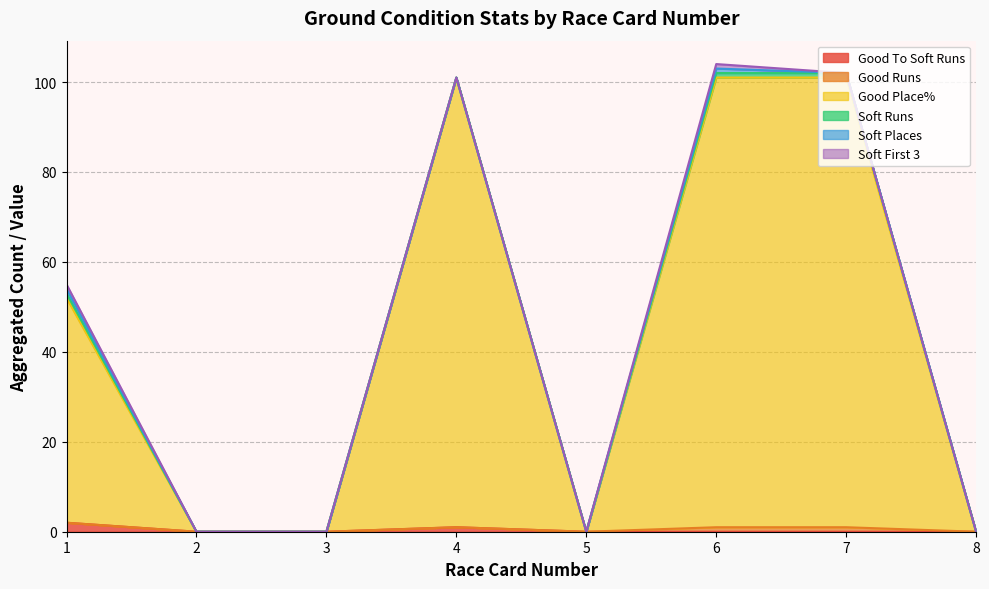

Which series ends up on top after the final intersection of Soft First 3 and Good To Soft Runs?

Good To Soft Runs